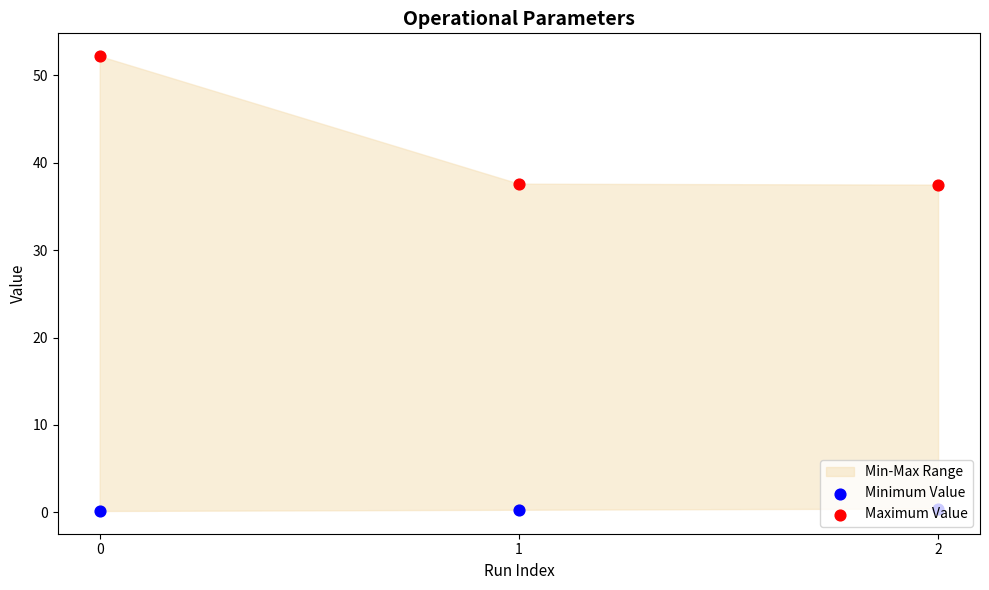

Which series contains the highest Y value?

Maximum Value